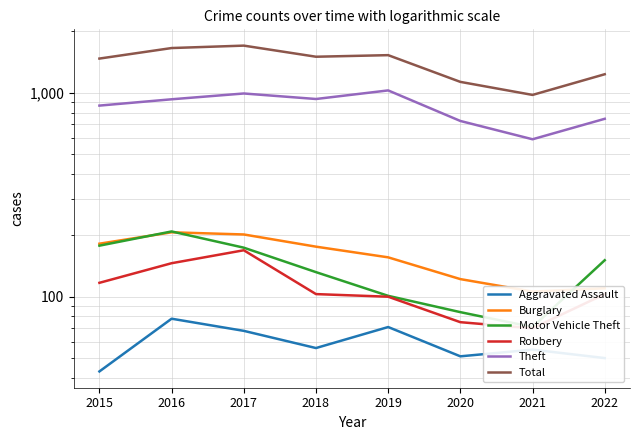

At which label does Motor Vehicle Theft first exceed 151?

2015